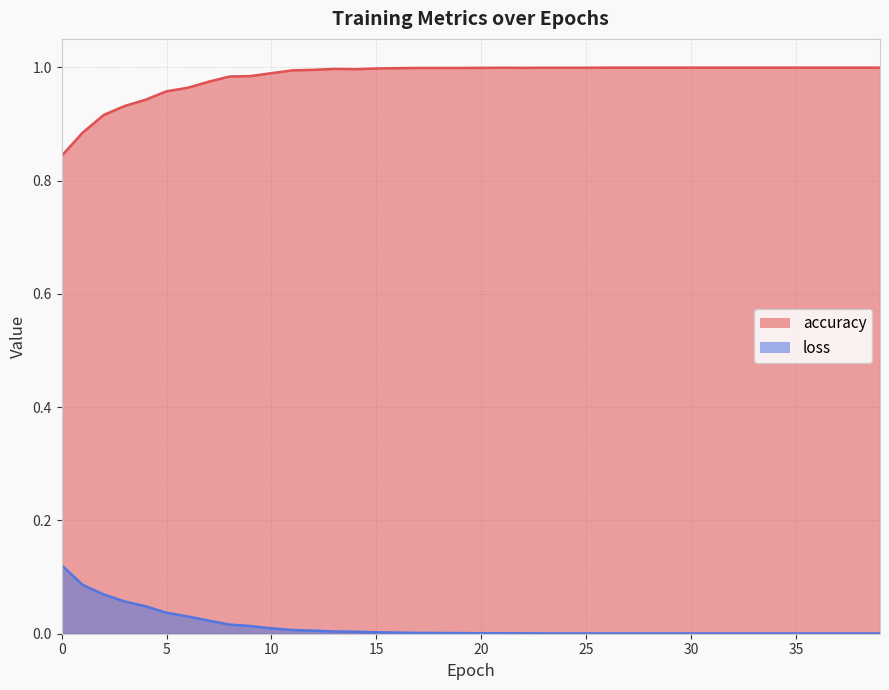

Which series has the largest total across all categories?

accuracy